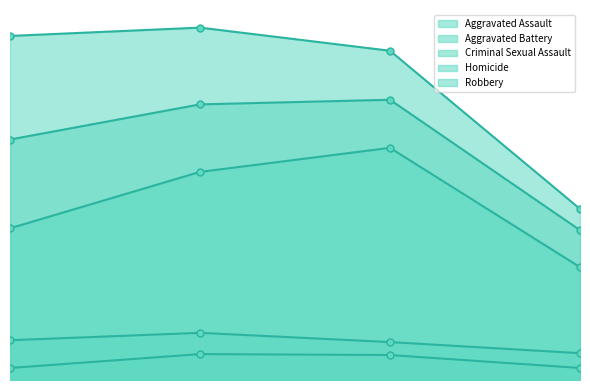

True or false: Aggravated Battery and Criminal Sexual Assault cross at least once.

False